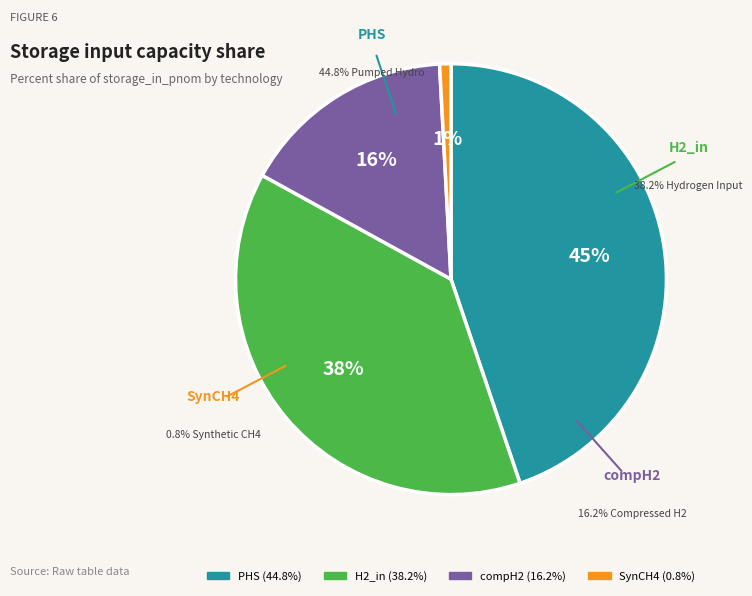

Rank the categories by value from lowest to highest.

SynCH4, compH2, H2_in, PHS